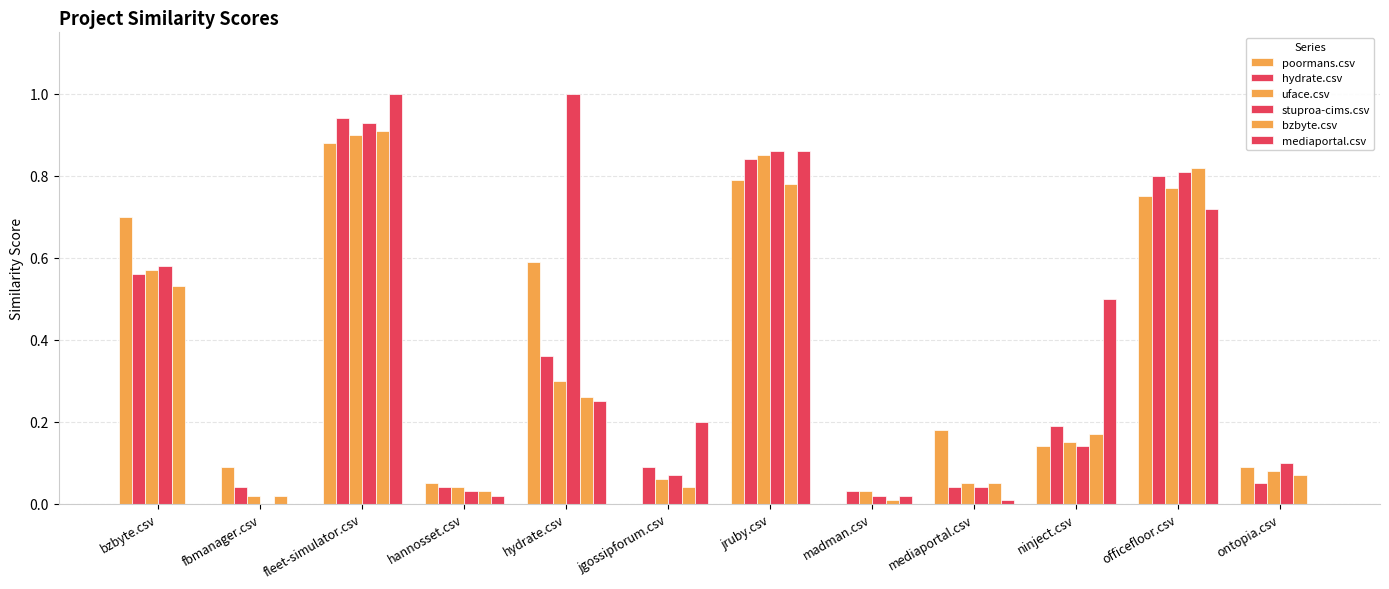

The value of mediaportal.csv at jruby.csv is 0.4. True or false?

False